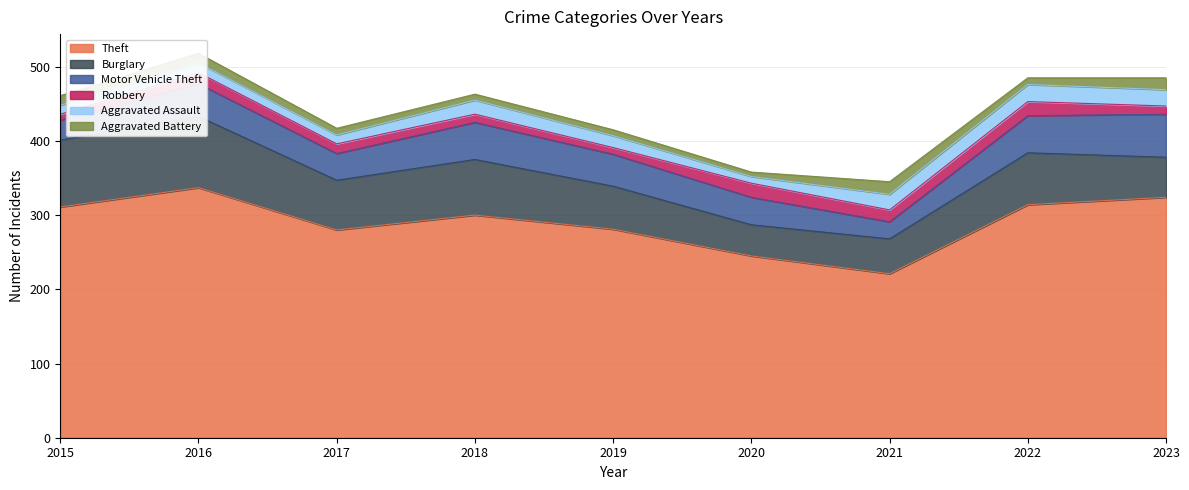

At which category is the sum across all series the highest?

2016